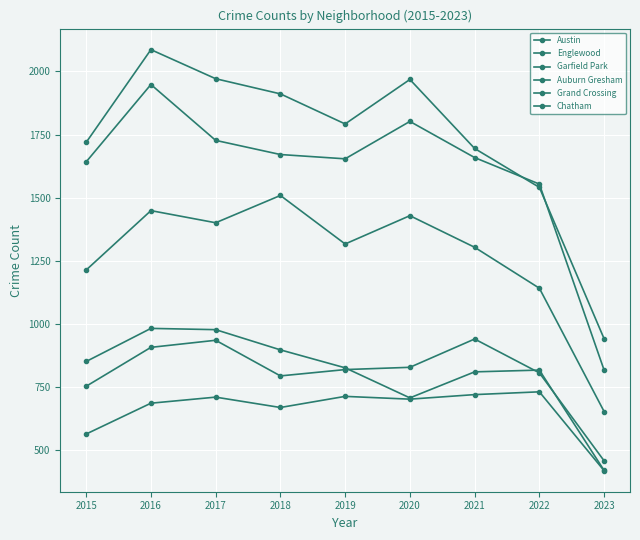

At which label does Chatham first exceed 703?

2017